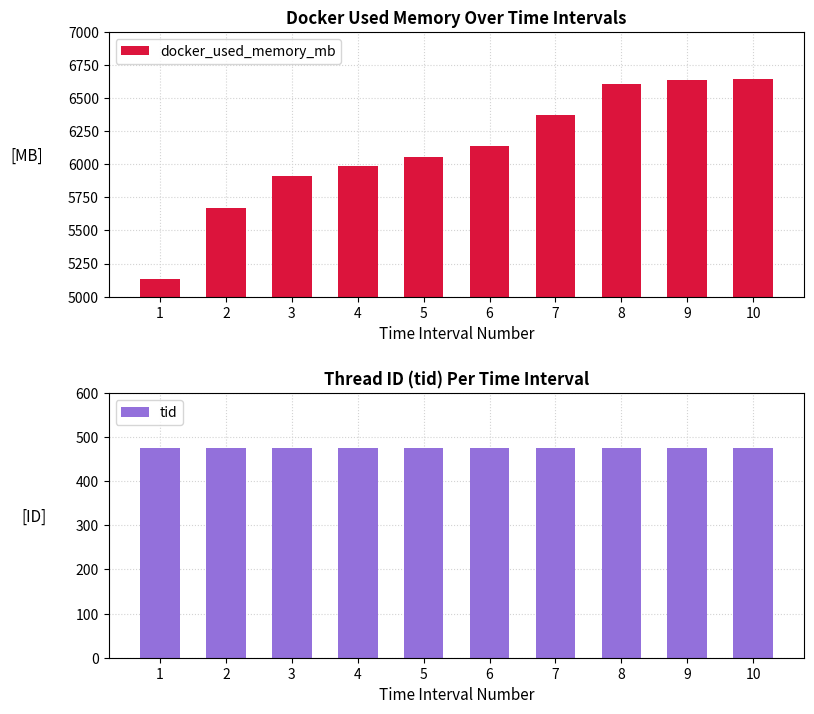

The value of docker_used_memory_mb at 3 is 3516.2. True or false?

False